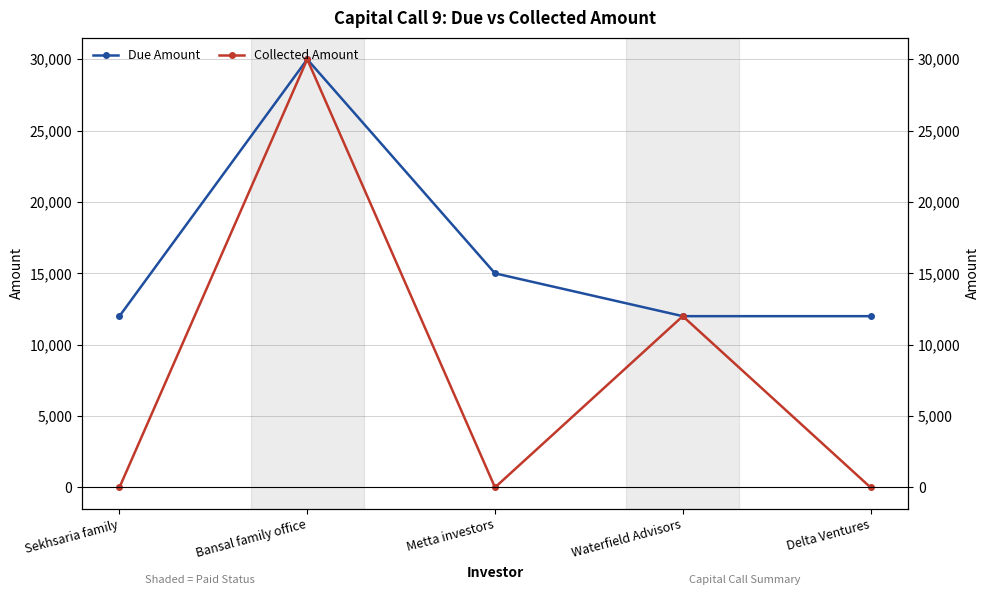

The Collected Amount series shows -9494 at Delta Ventures. True or false?

False